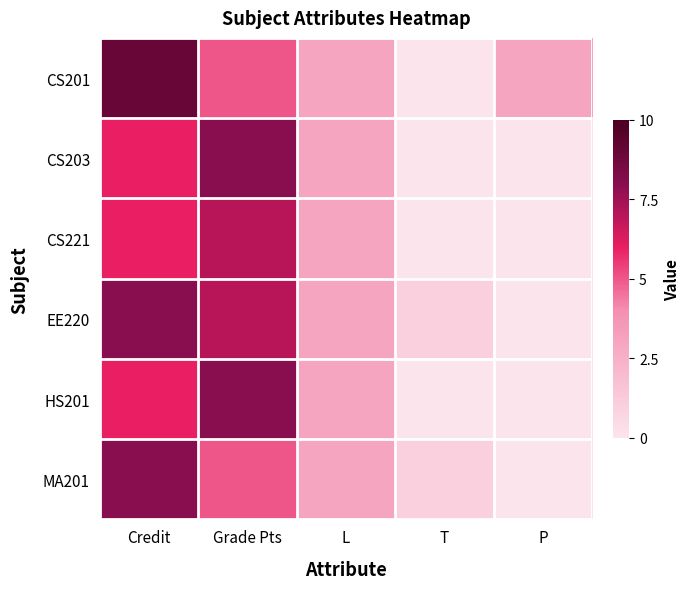

What is the total value across all series at Grade Pts?

40